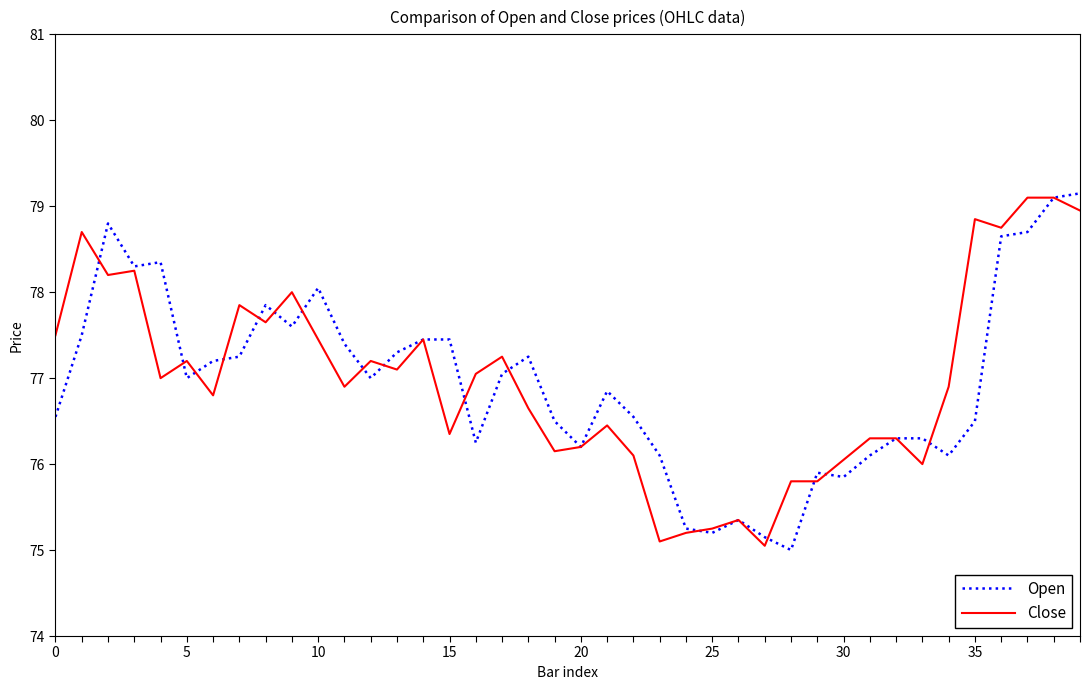

What is the maximum value shown in the chart?

79.2